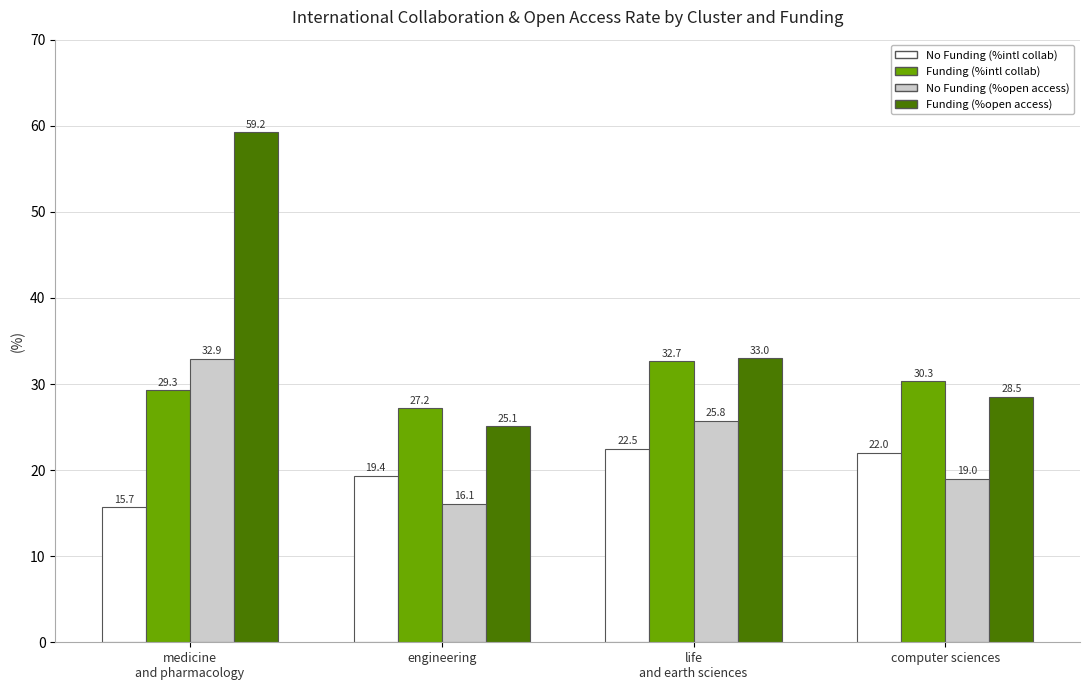

What is the minimum value for No Funding (%intl collab)?

15.7